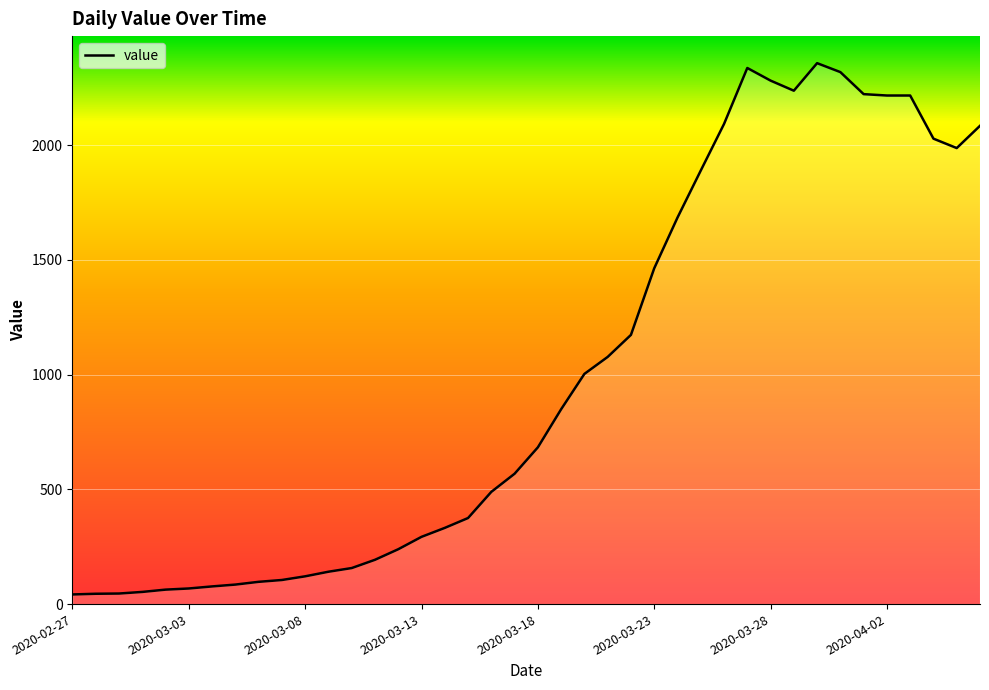

What is the difference between the second highest and minimum values?

2294